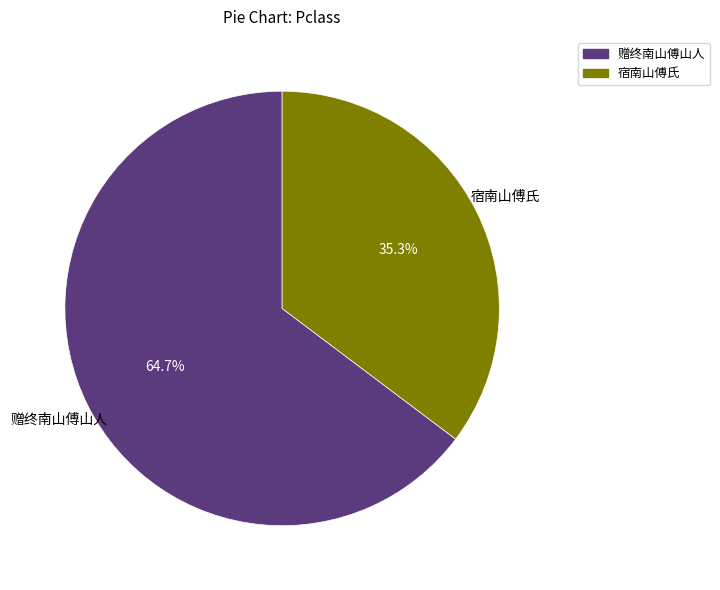

What percentage is the 赠终南山傅山人 slice, to the nearest percent?

65%